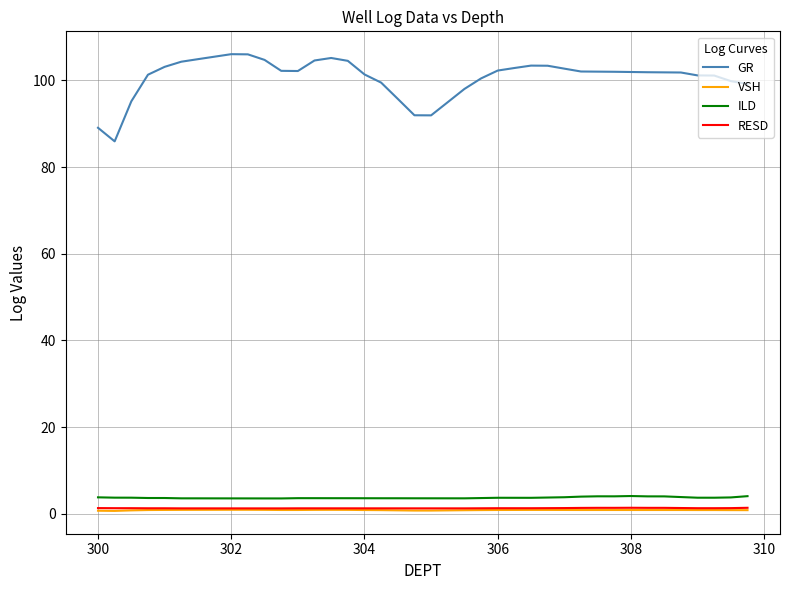

What is the difference between the maximum and minimum values in the ILD series?

0.6